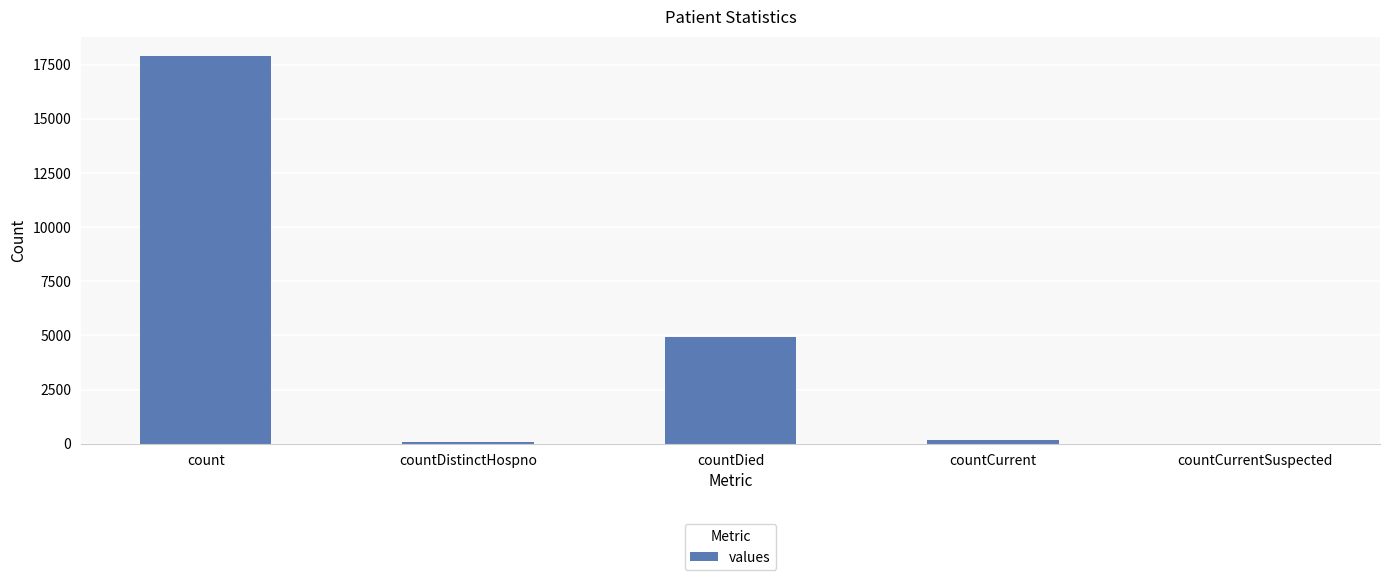

How many series are shown in this chart?

1